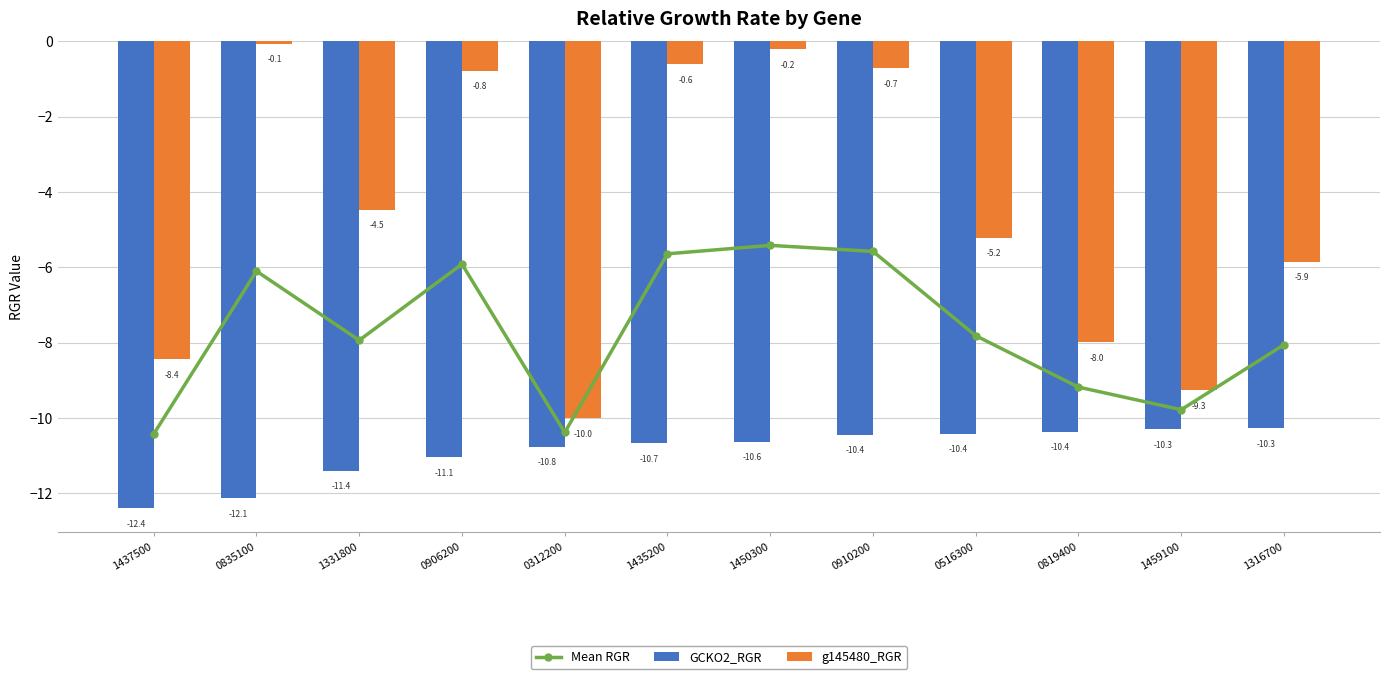

What are all the series names shown in the legend?

Mean RGR, GCKO2_RGR, g145480_RGR